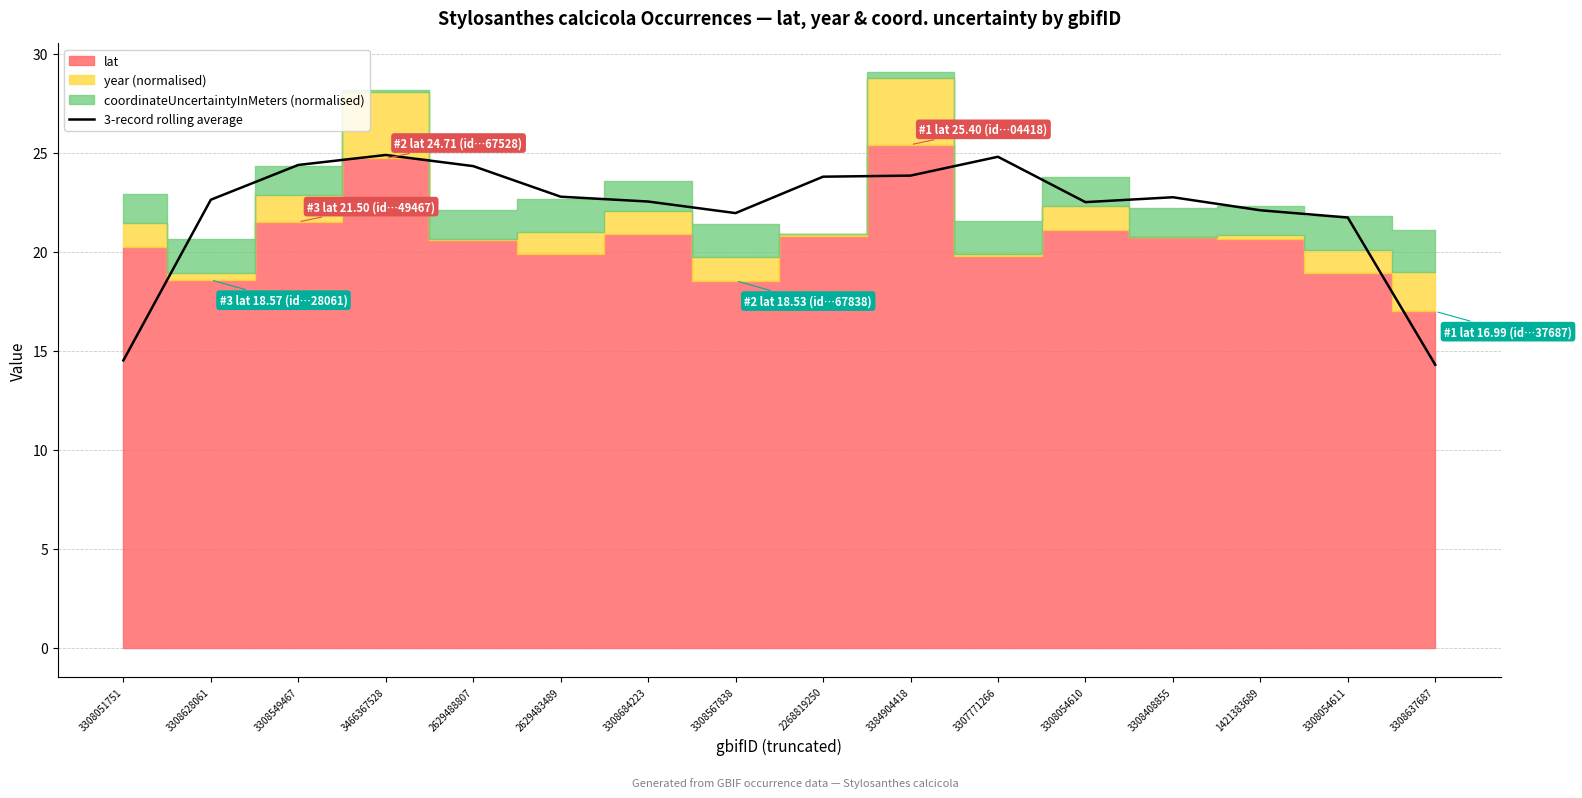

The value at 3308567838 is 21.9. True or false?

True